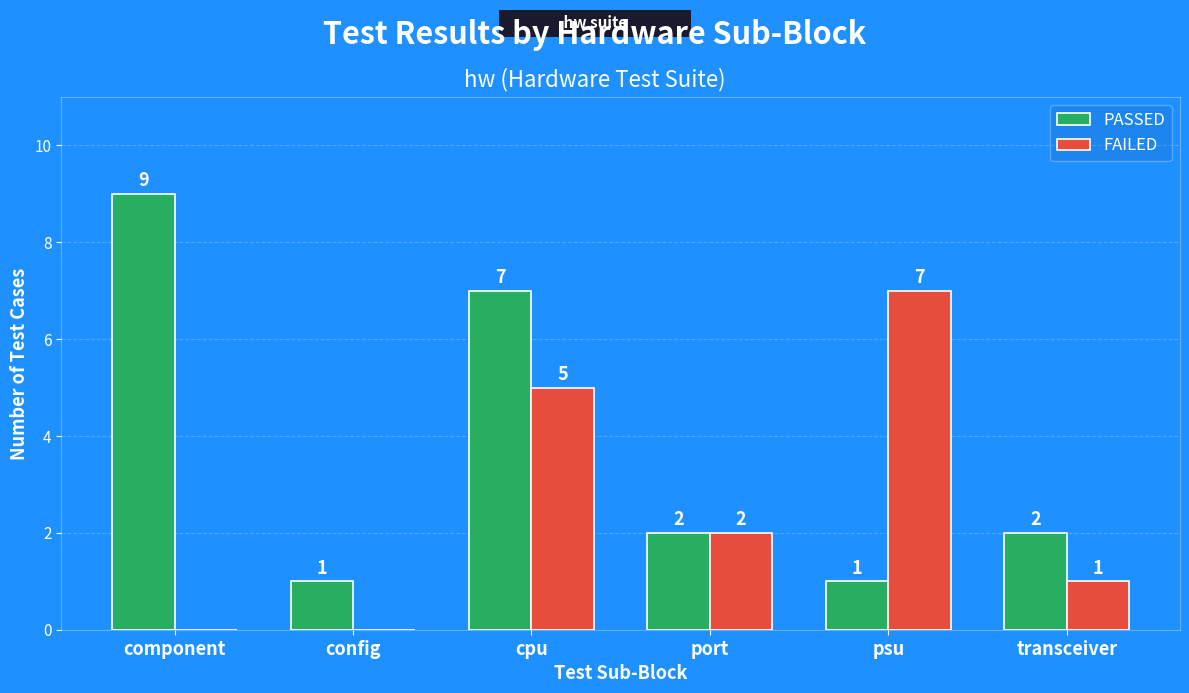

What is the sum of all FAILED values?

15